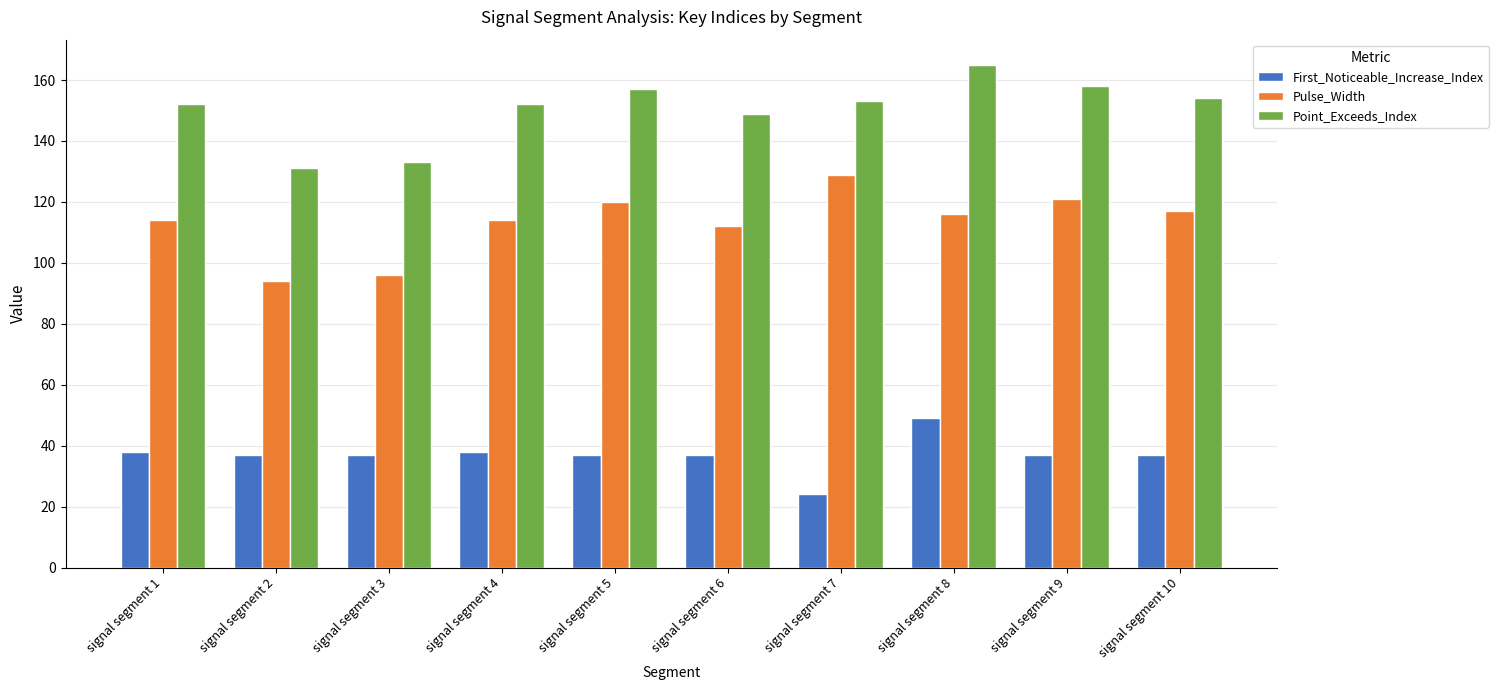

Rank the series by their average value, from lowest to highest.

First_Noticeable_Increase_Index, Pulse_Width, Point_Exceeds_Index